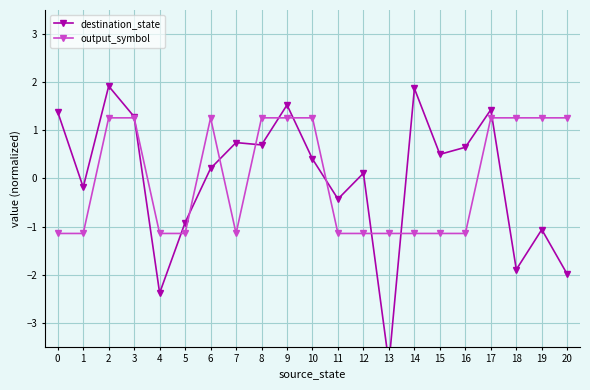

What is the highest value of the output_symbol series?

1.3